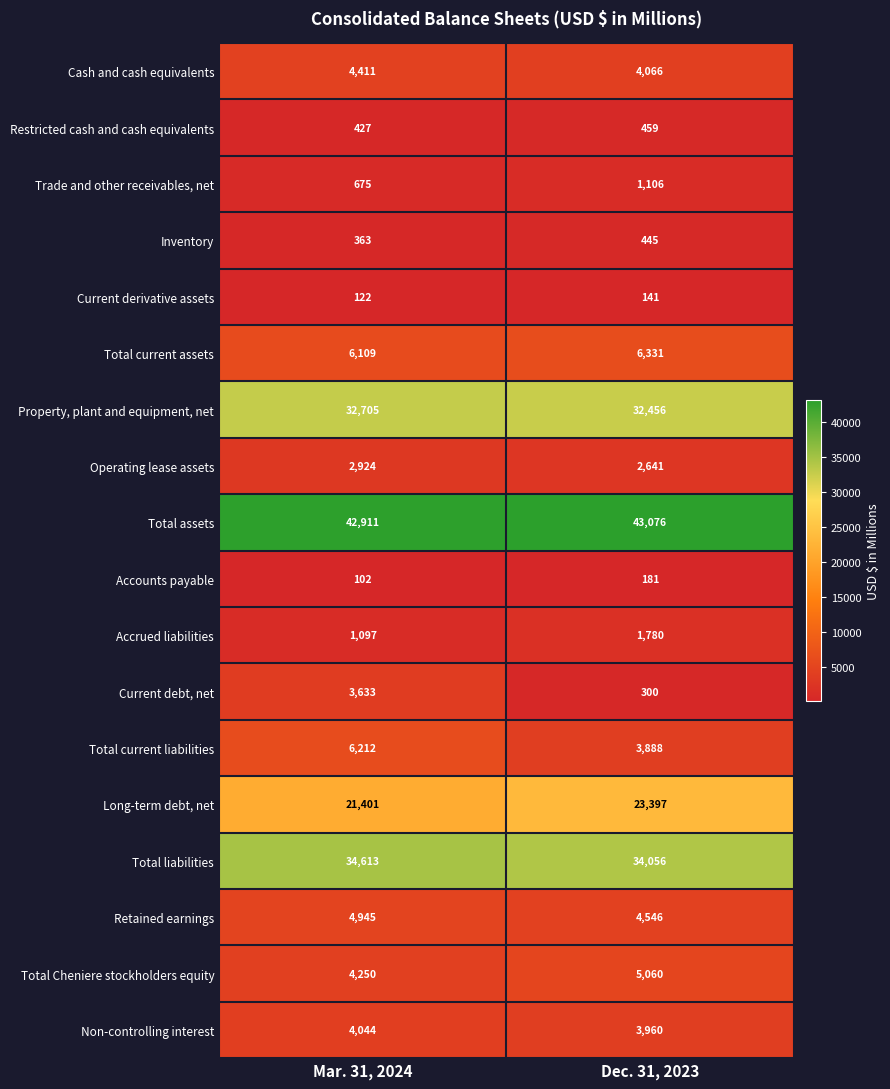

What is the difference between the highest and lowest values at Mar. 31, 2024?

42809